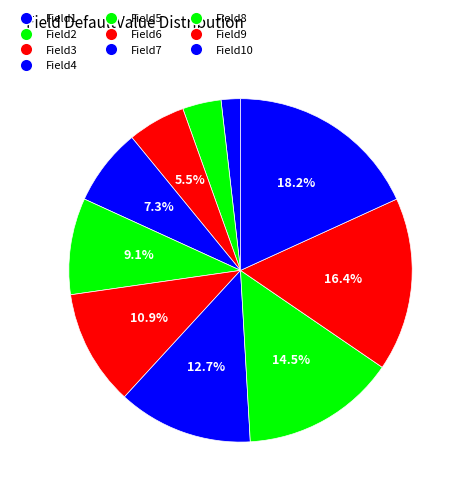

What portion of the pie excludes Field7?

87.3%